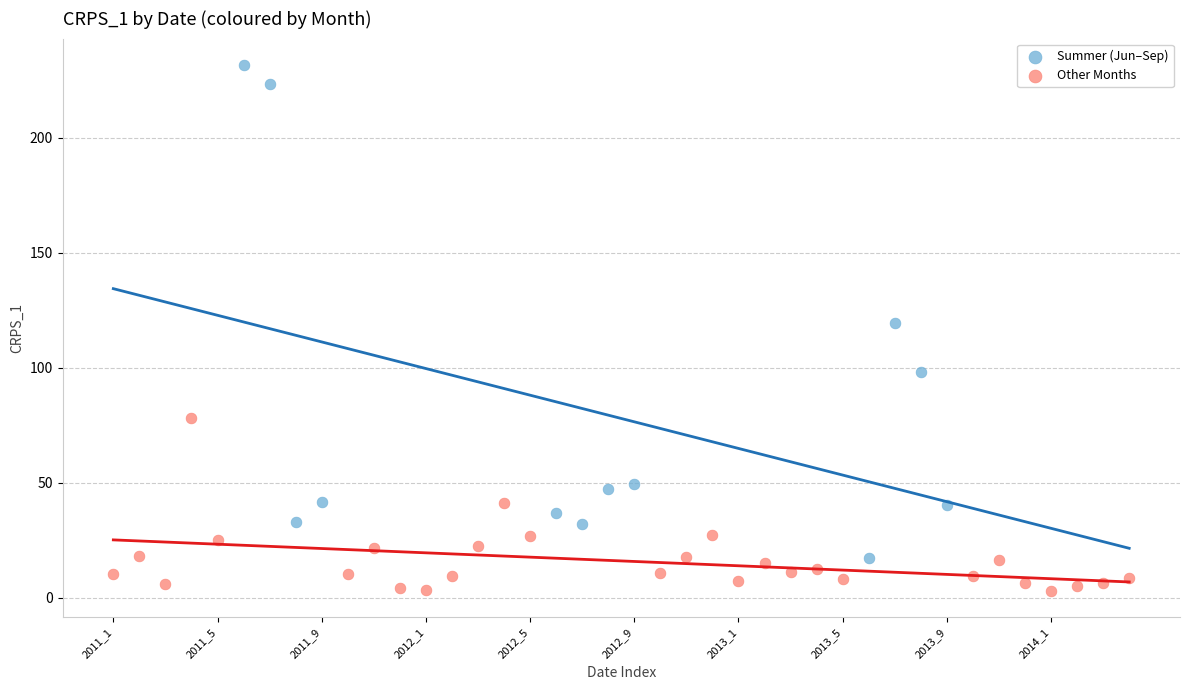

Which series contains the highest Y value?

Summer (Jun–Sep)